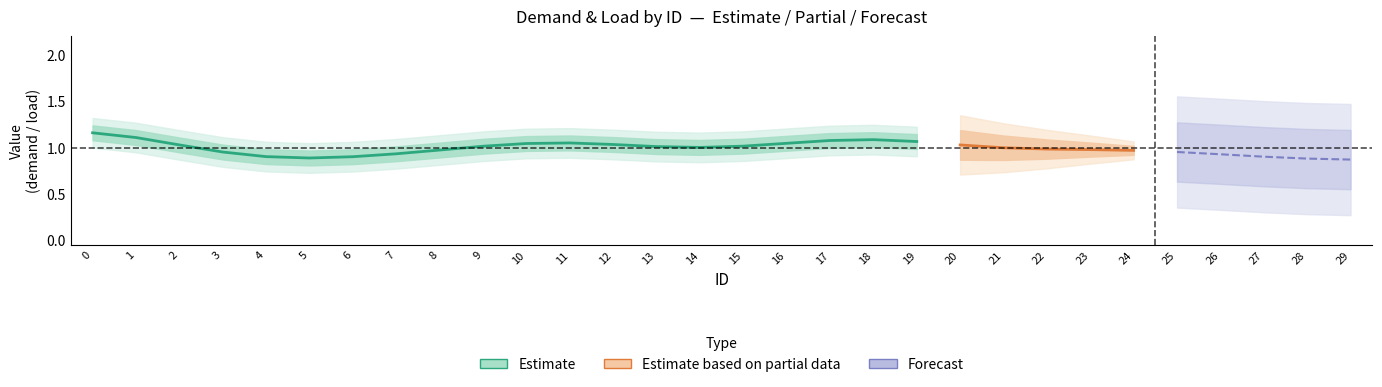

True or false: demand and load intersect in this chart.

False